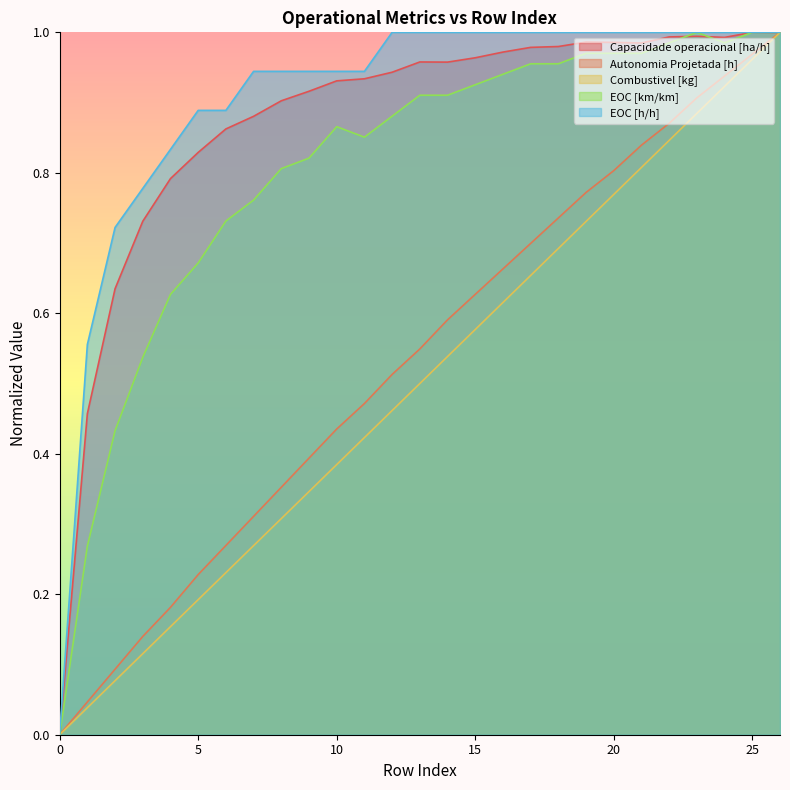

What is the value of the Combustivel [kg] point at the 14th from the left?

0.5